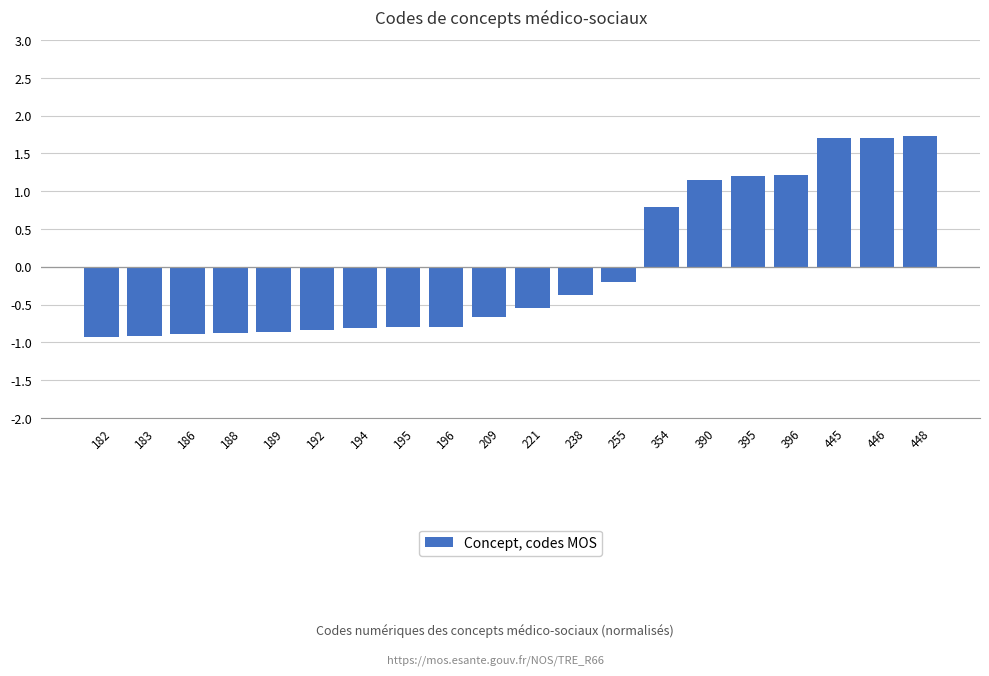

What is the maximum value shown in the chart?

1.7